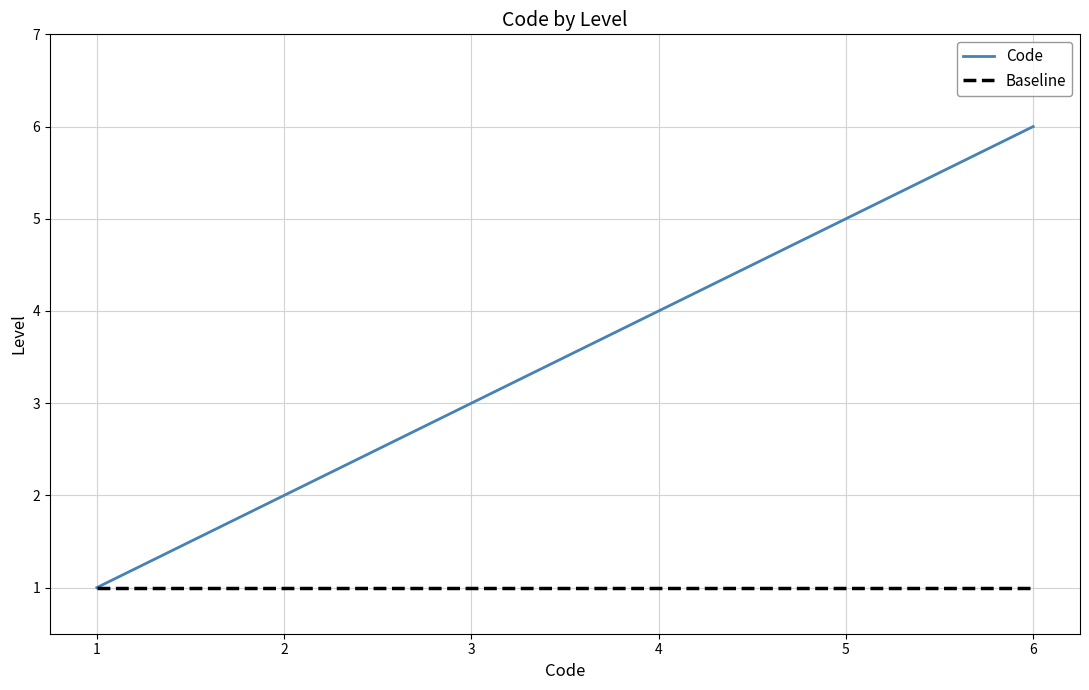

Between 2 and 6, which series saw the biggest shift?

Code